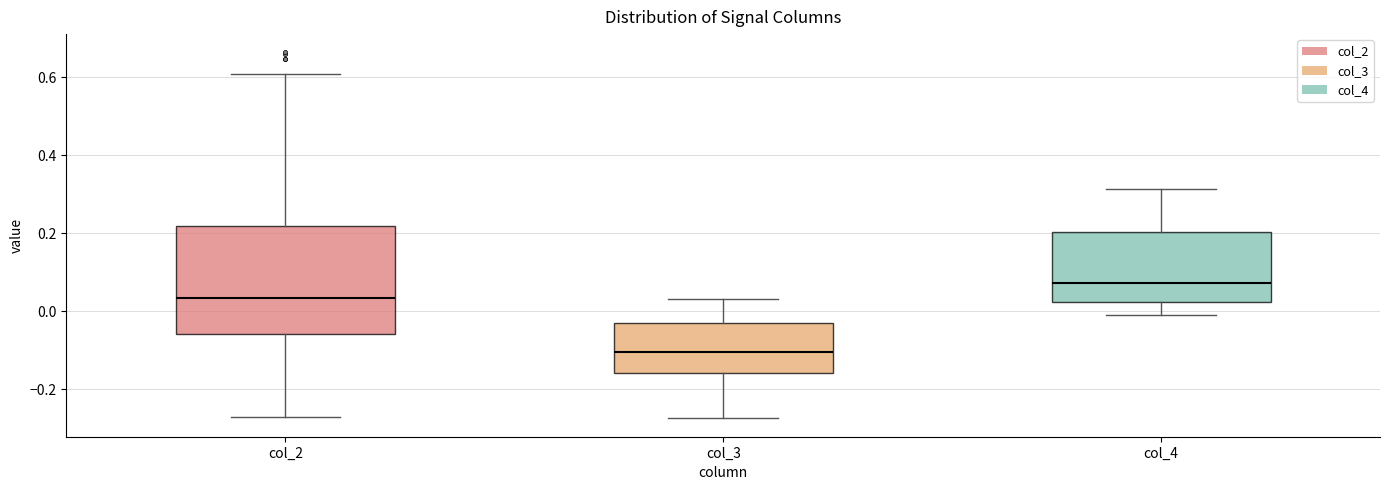

Comparing the boxes themselves (not the whiskers), which one is the tallest?

col_2